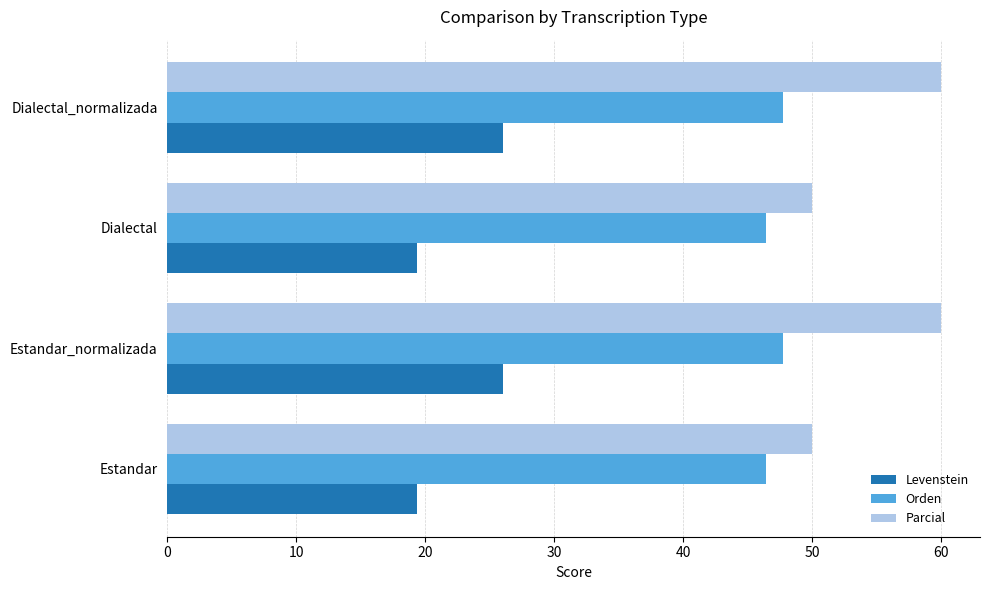

What is the sum of all Levenstein values?

90.7